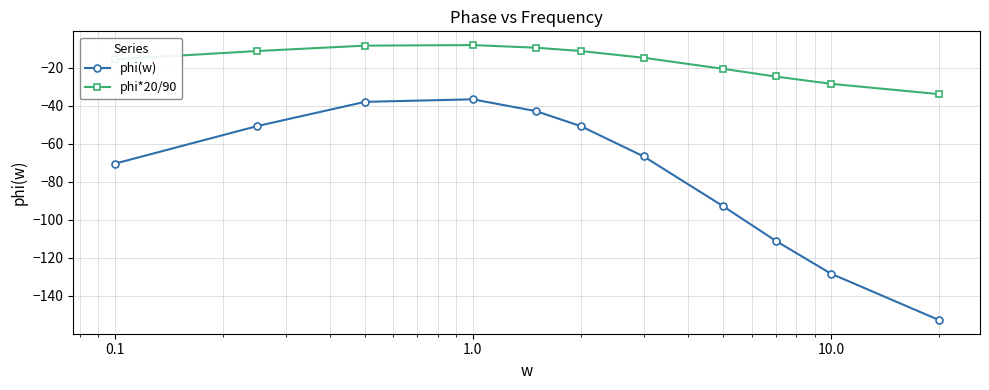

In phi*20/90, how many points are higher than both neighbors (excluding endpoints)?

1